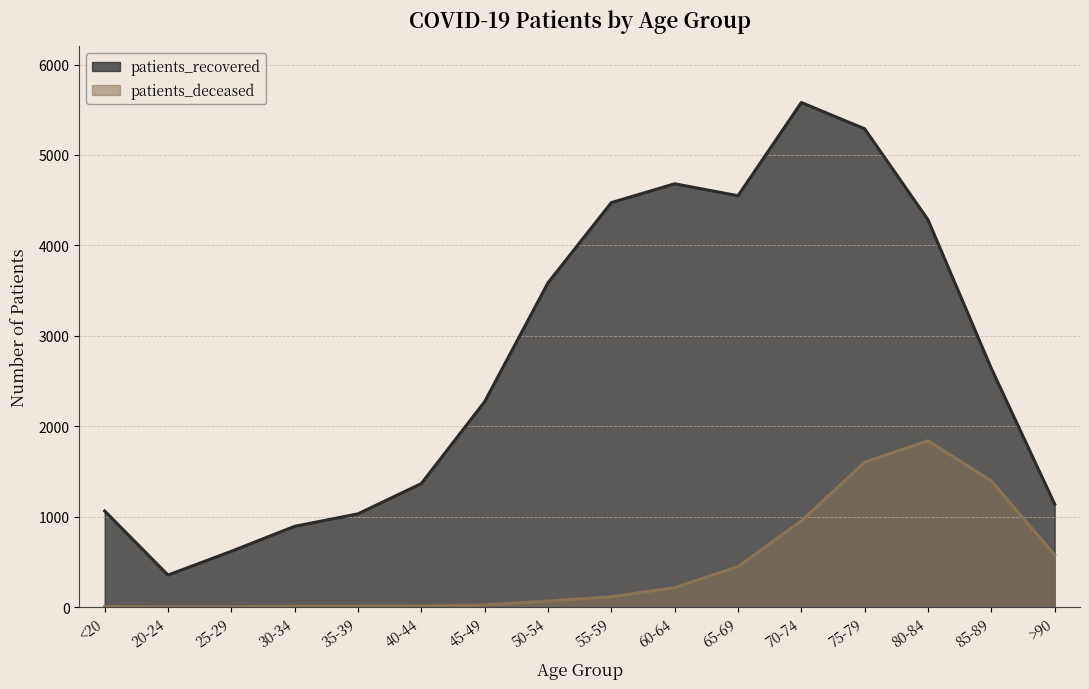

Where is the first local minimum for patients_recovered?

20-24